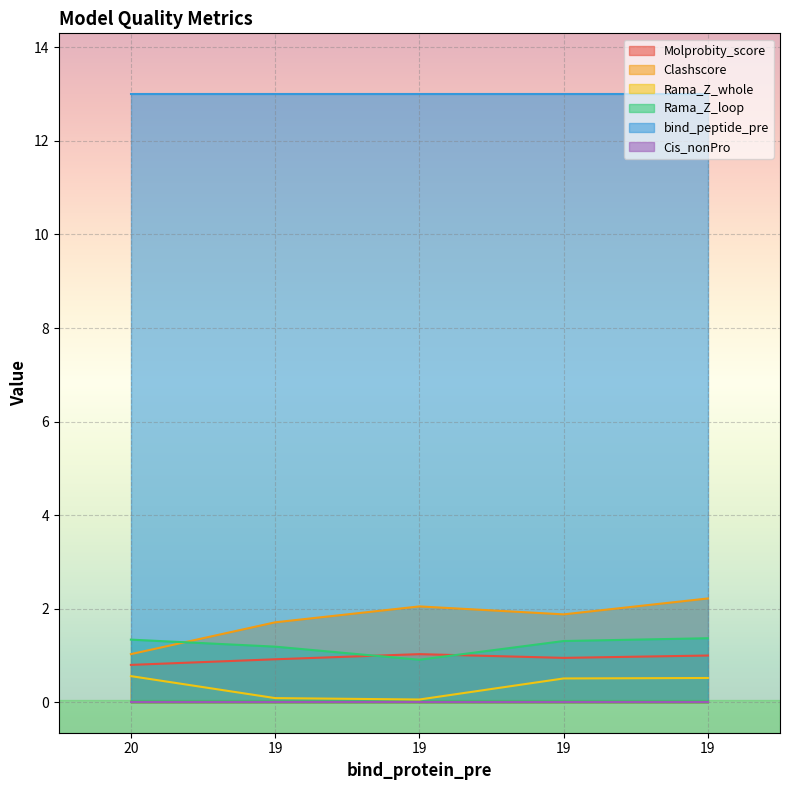

Does the chart display data point markers on the line(s)?

No